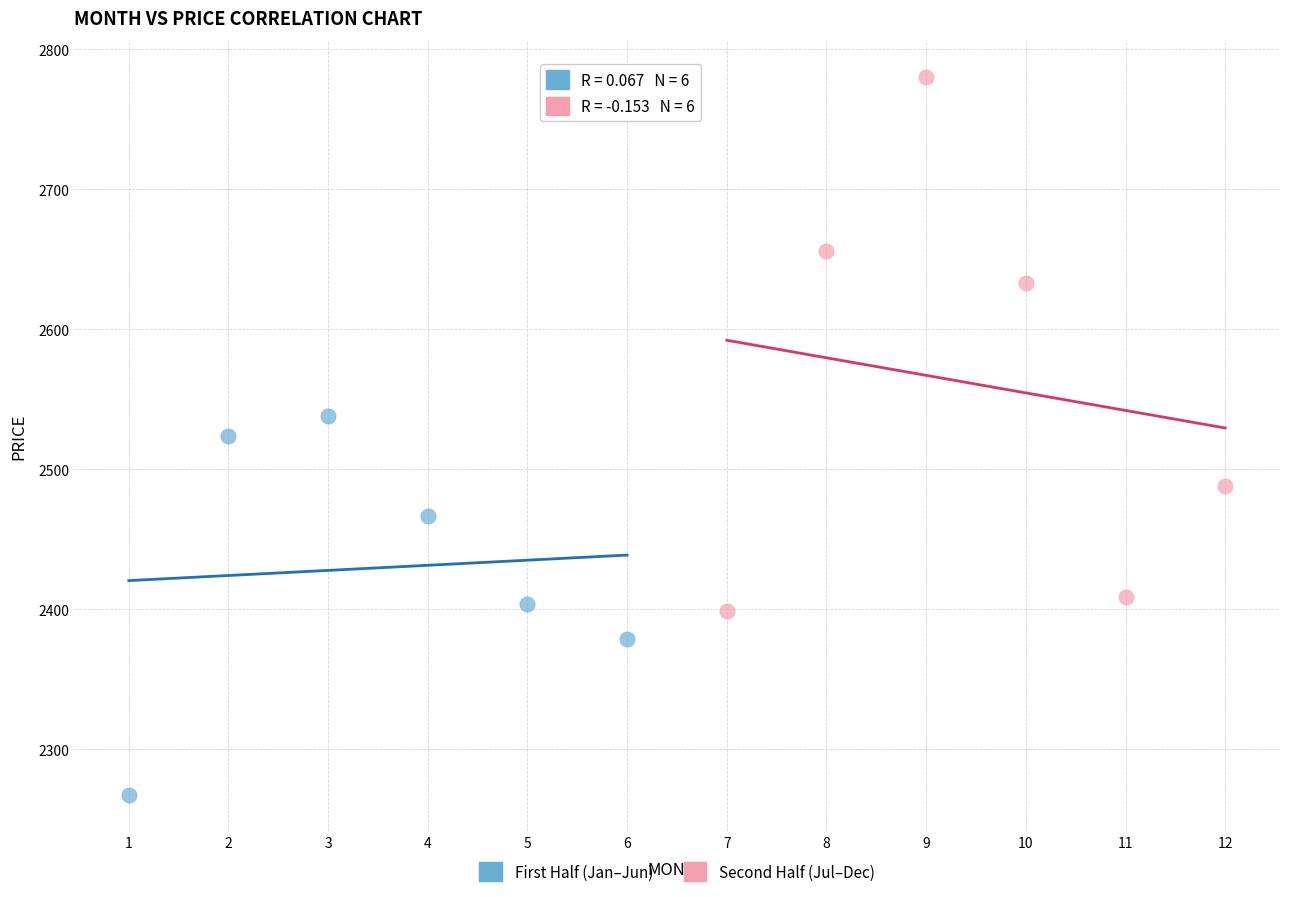

Which series contains the lowest Y value?

First Half (Jan–Jun)